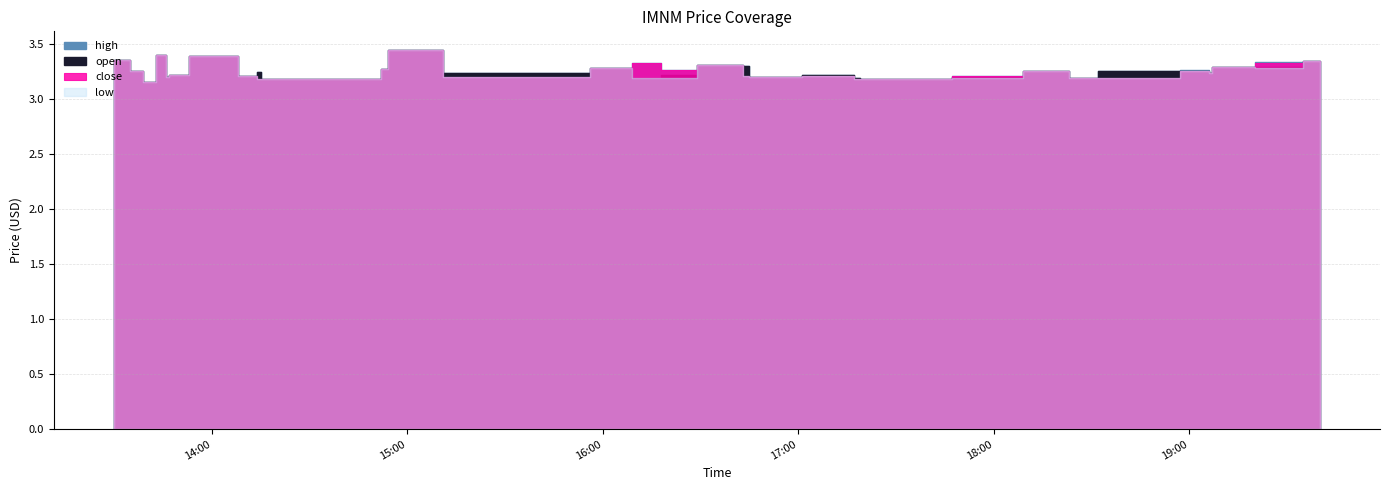

Rank the series at 2022-05-23 18:32 from lowest to highest value.

close, low, high, open